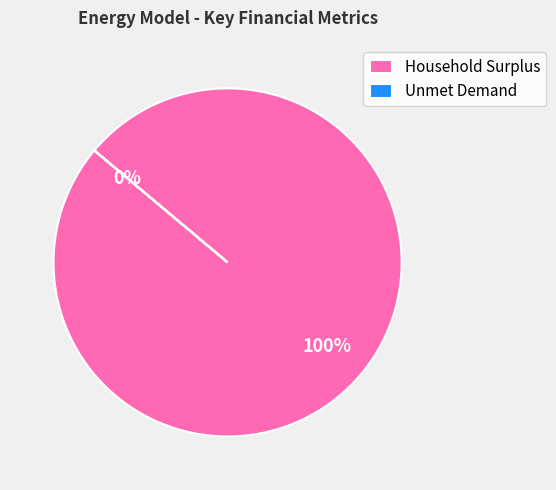

To the nearest percent, what is the average slice percentage?

50%